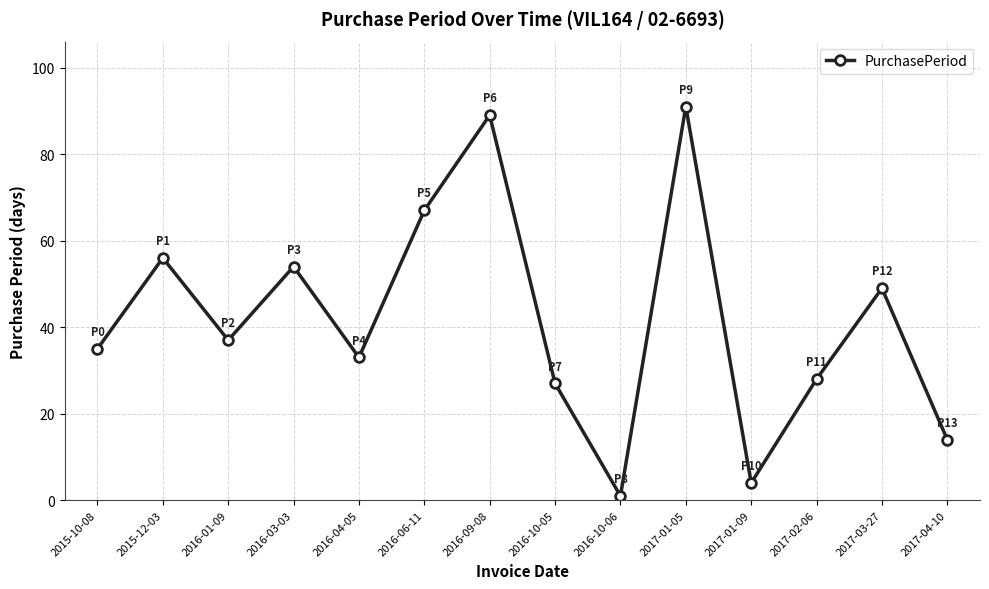

What is the average value?

42